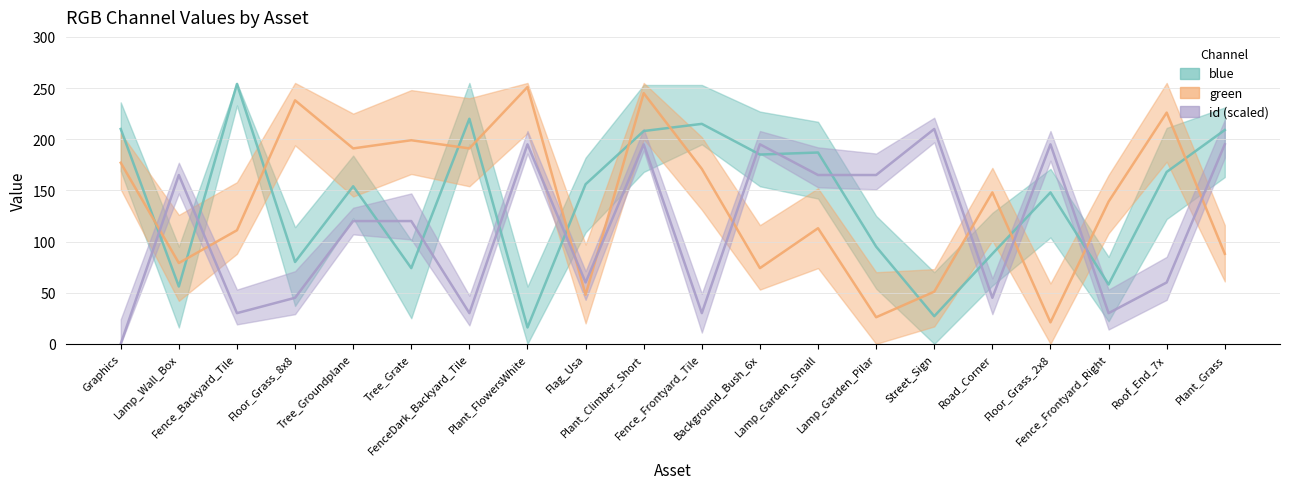

The green series shows 238 at Floor_Grass_8x8. True or false?

True